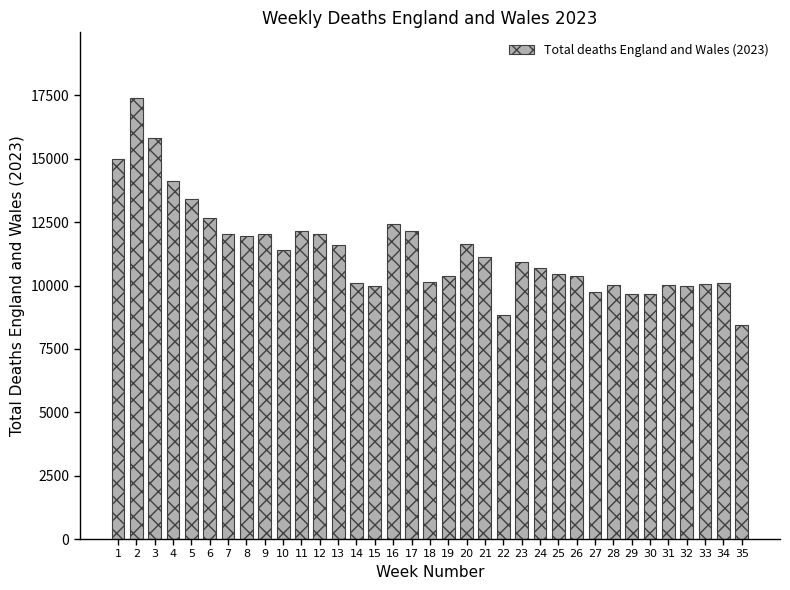

Is it true that the value at 19 is 10367?

True